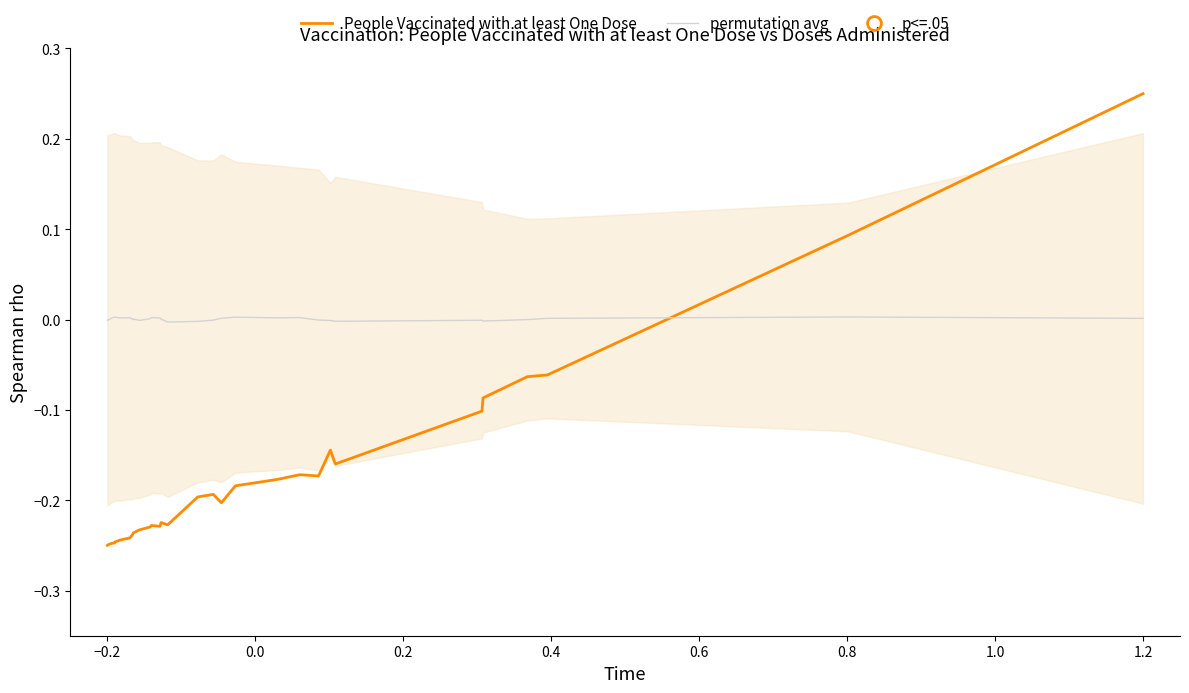

At which label is permutation avg closest to 0?

1.0